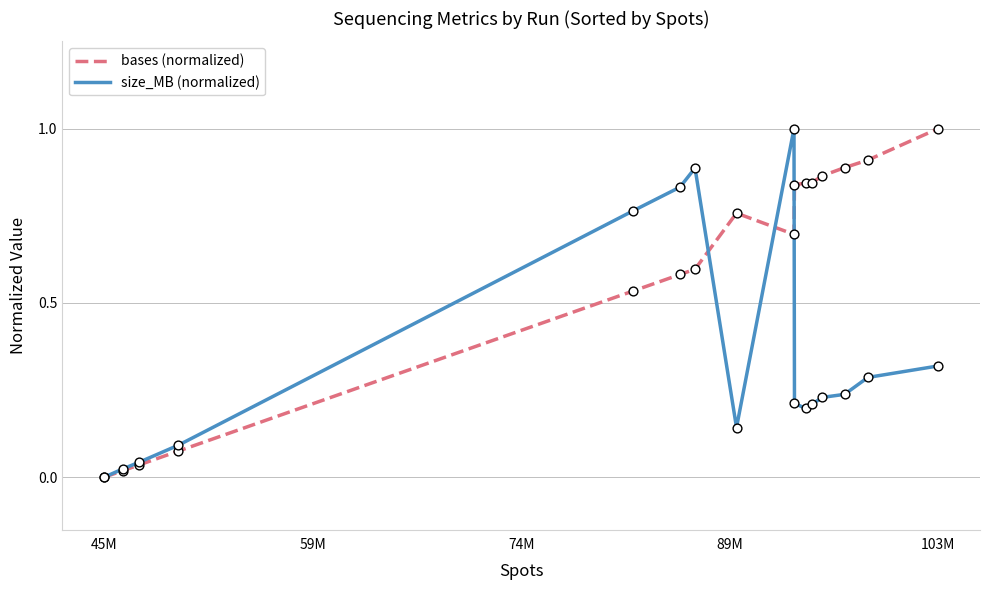

Which series has the largest total across all categories?

bases (normalized)